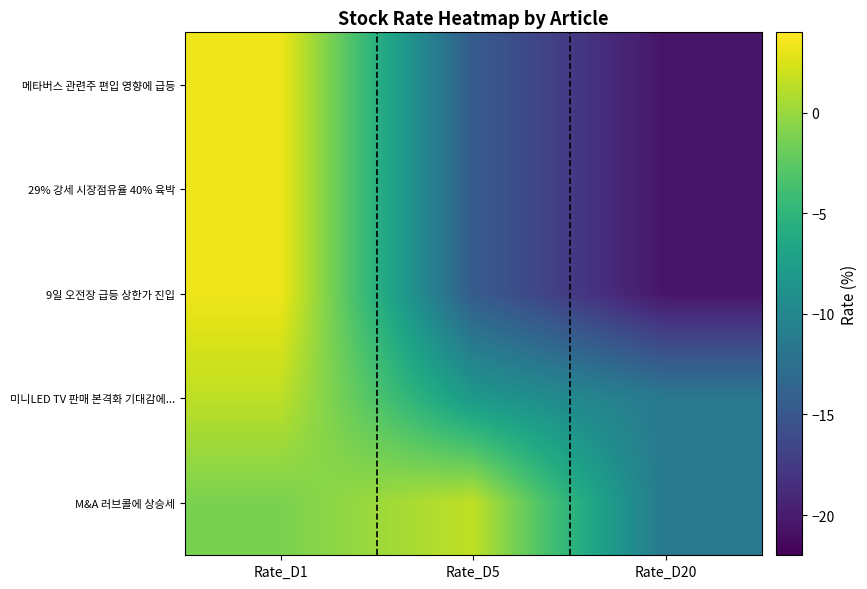

How many data points in 메타버스 관련주 편입 영향에 급등 are less than -14?

2